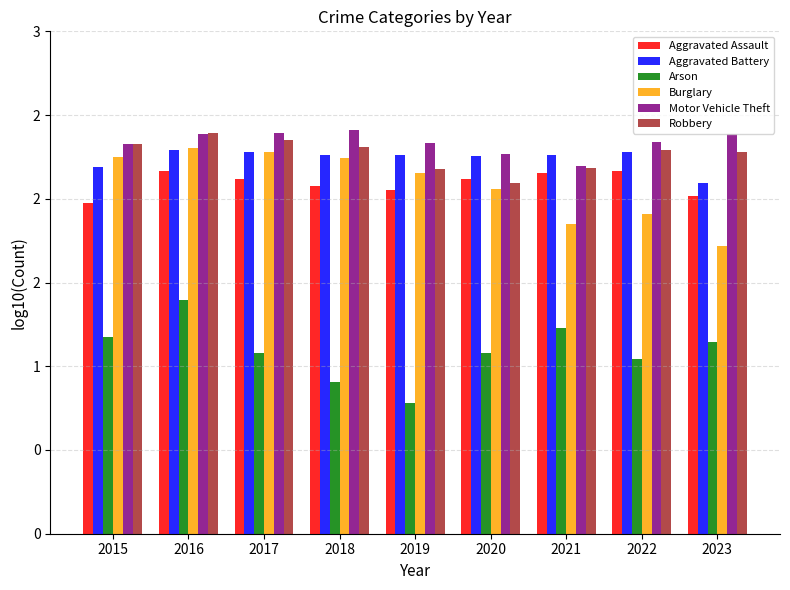

Which series has the largest range (max minus min)?

Arson